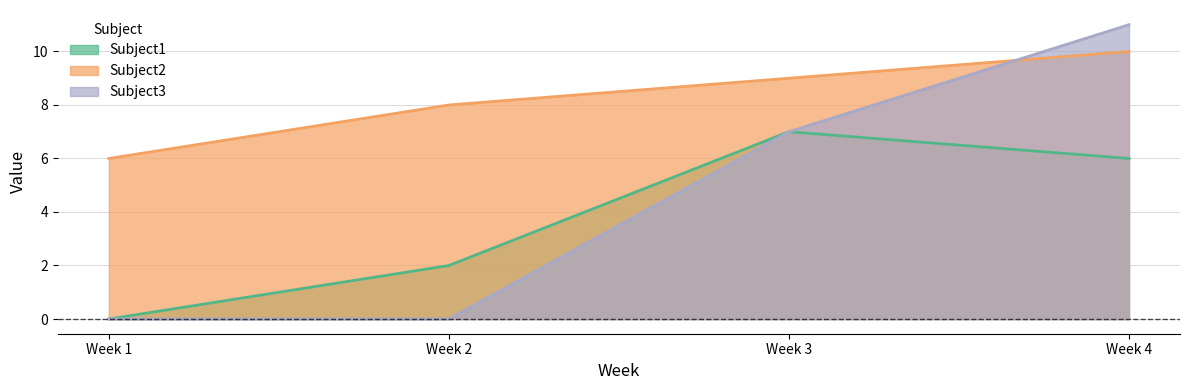

True or false: Subject3 has more than 0 interior local peaks.

False